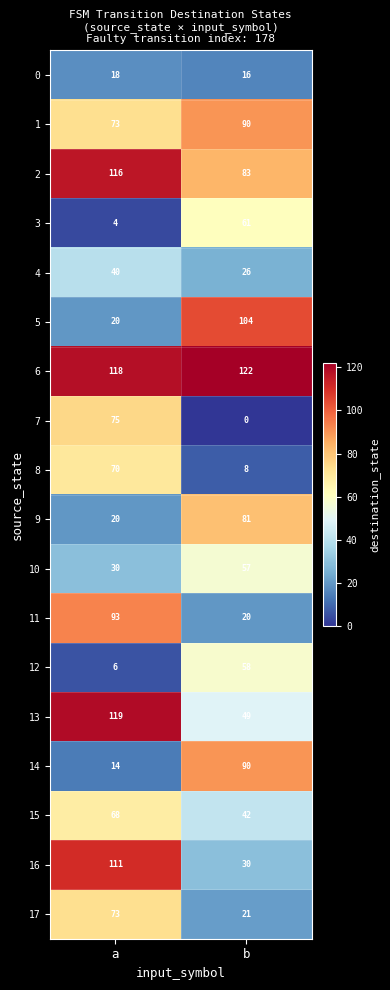

At which category is the sum across all series the highest?

a